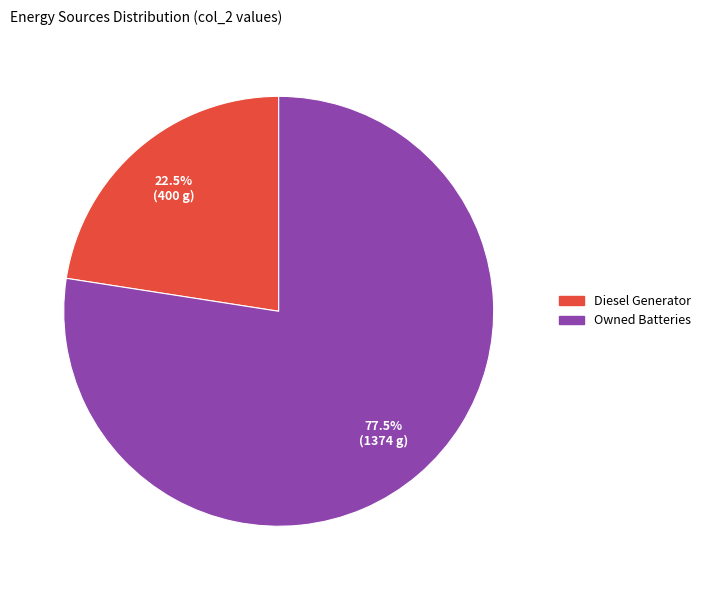

Does any single category account for the majority?

Yes